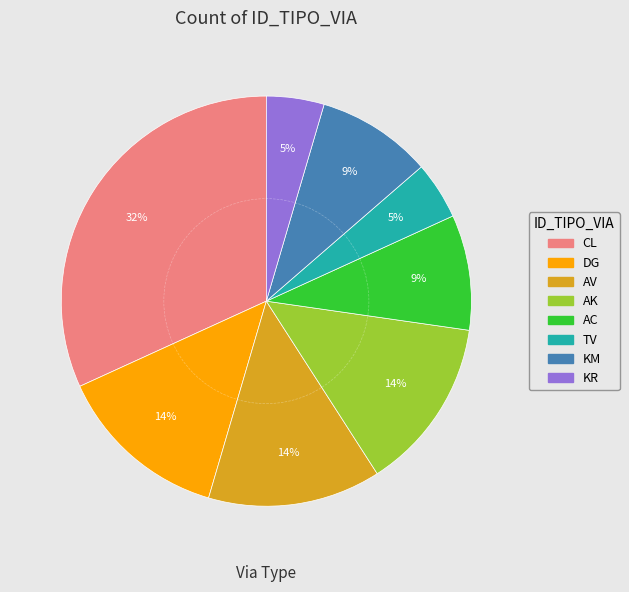

To the nearest percent, what is the average slice percentage?

12%